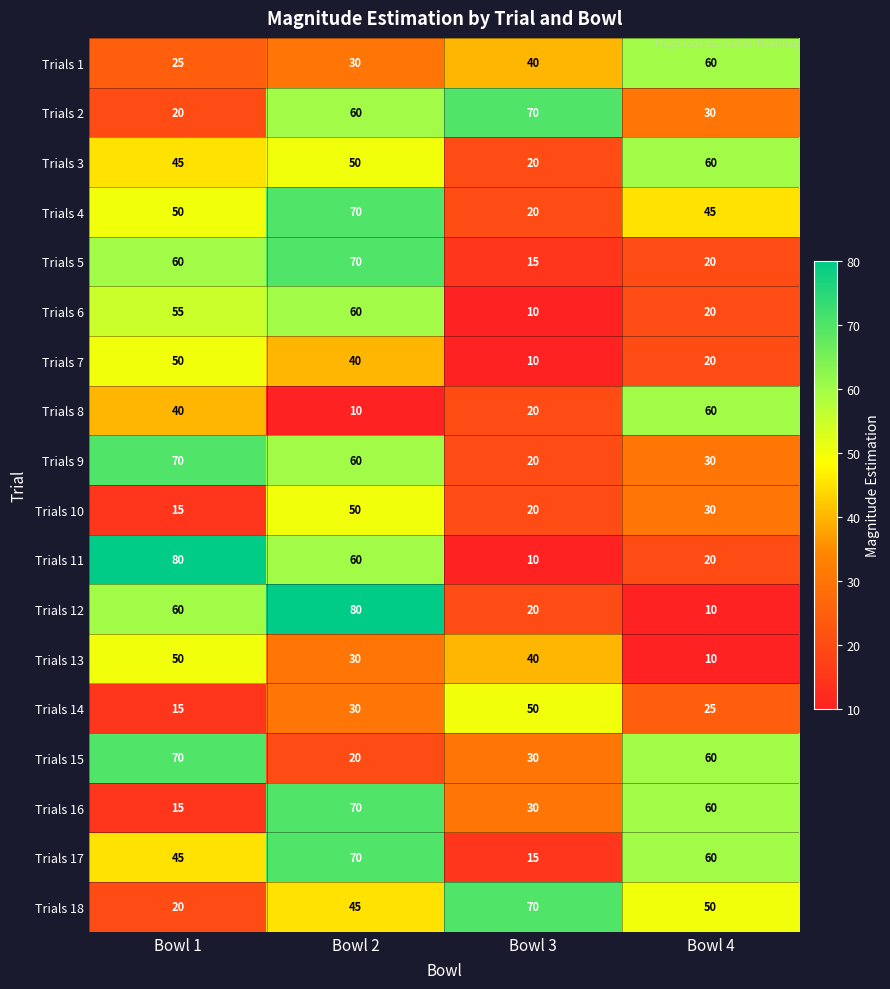

How many categories are shown in the chart?

4